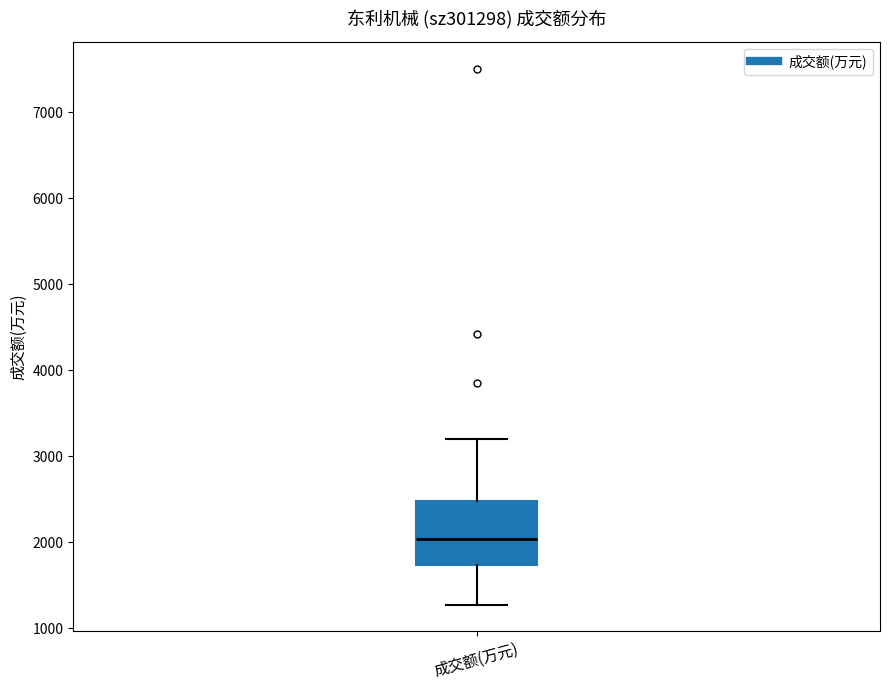

Read this box plot against the y-axis: the position of the median line, the range covered by the box, and the ends of both whiskers. The values are not printed on the chart, so give them approximately, as read against the axis.

median 2000, box 1700 to 2500, whiskers 1300 to 3200